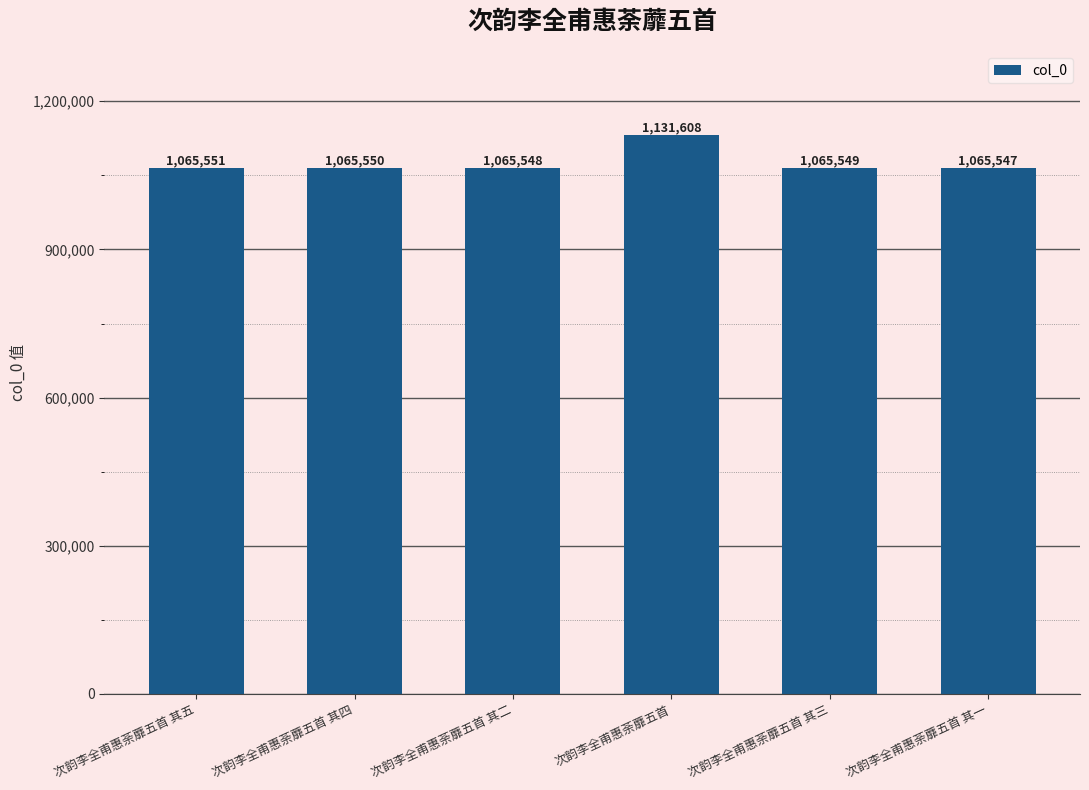

What is the greatest value displayed?

1131608